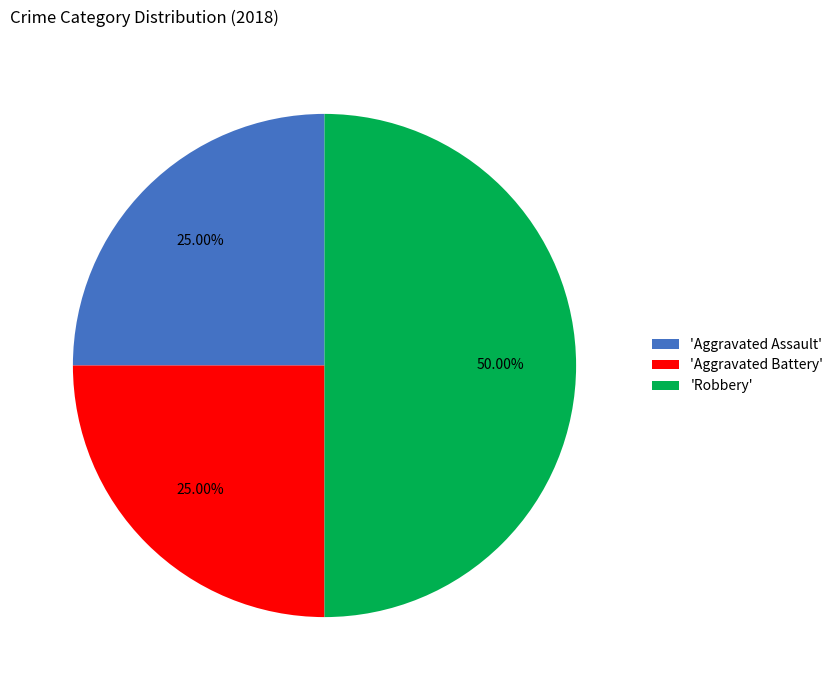

Which slice is the largest?

'Robbery'